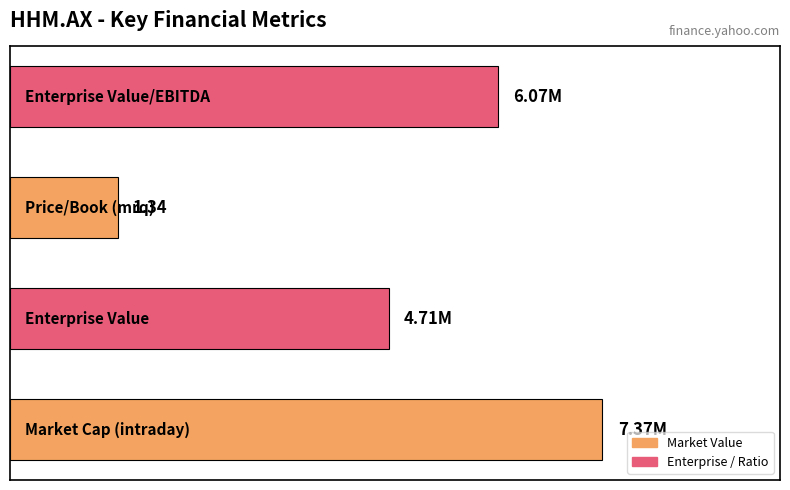

Does the chart contain any negative values?

No